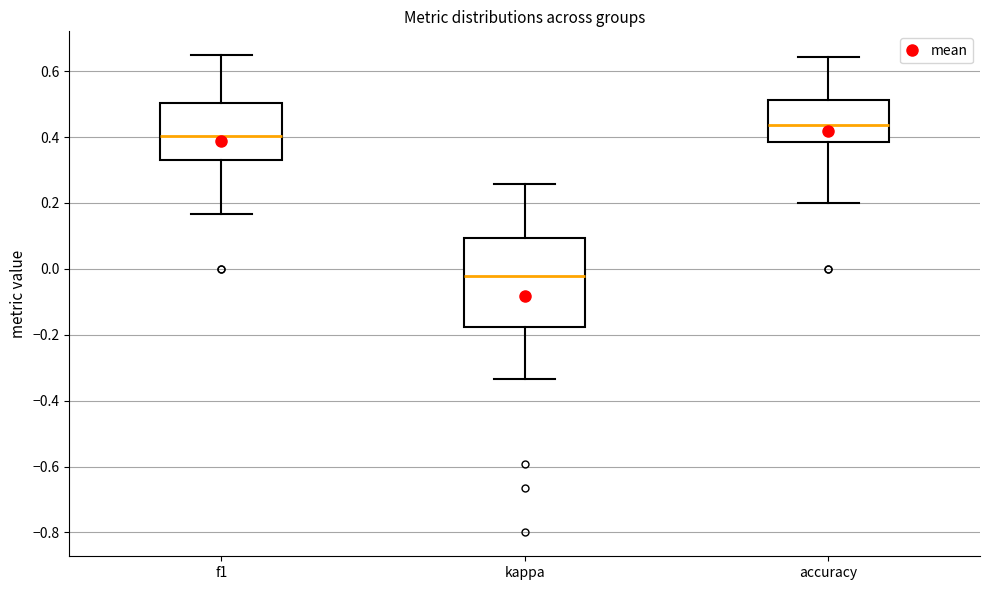

Which box has the highest median line?

accuracy